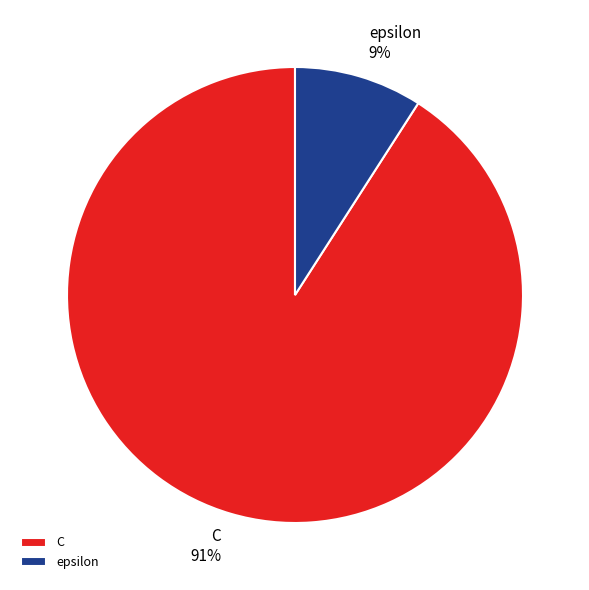

Between C and epsilon, which is larger?

C